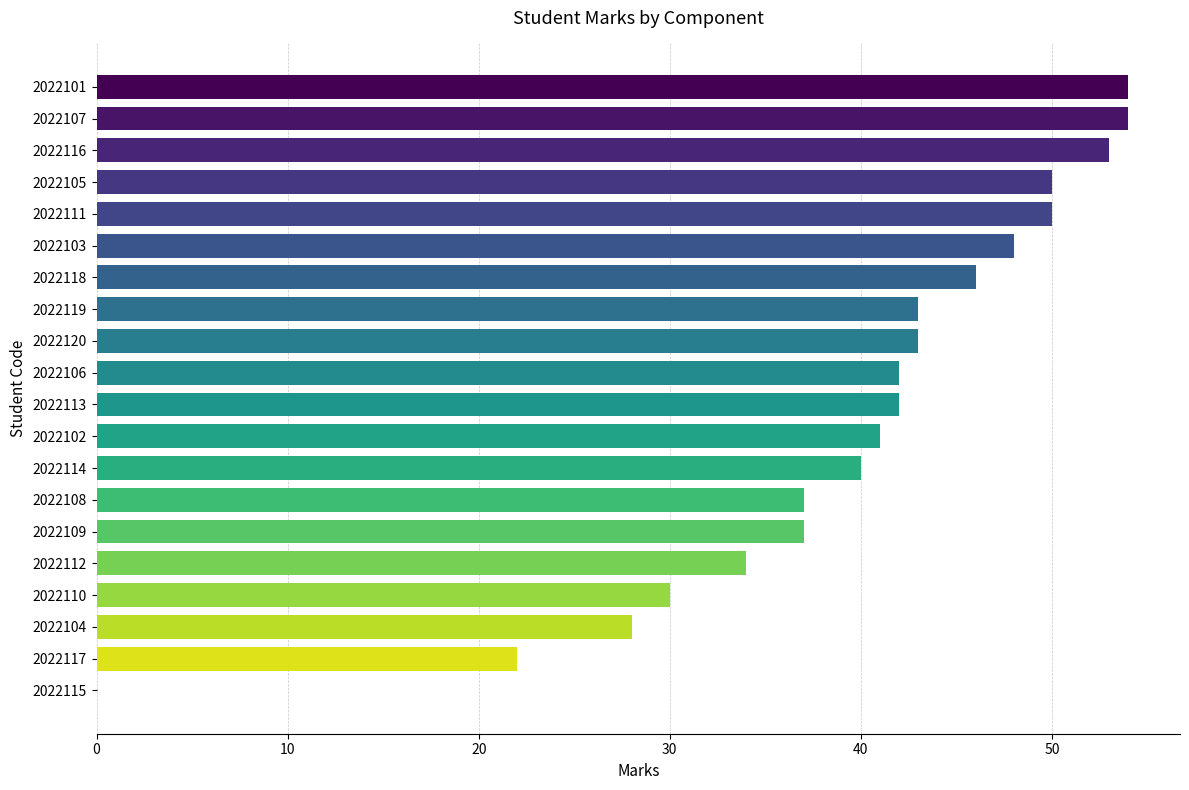

The ct_marks series shows 7 at 2022114. True or false?

False